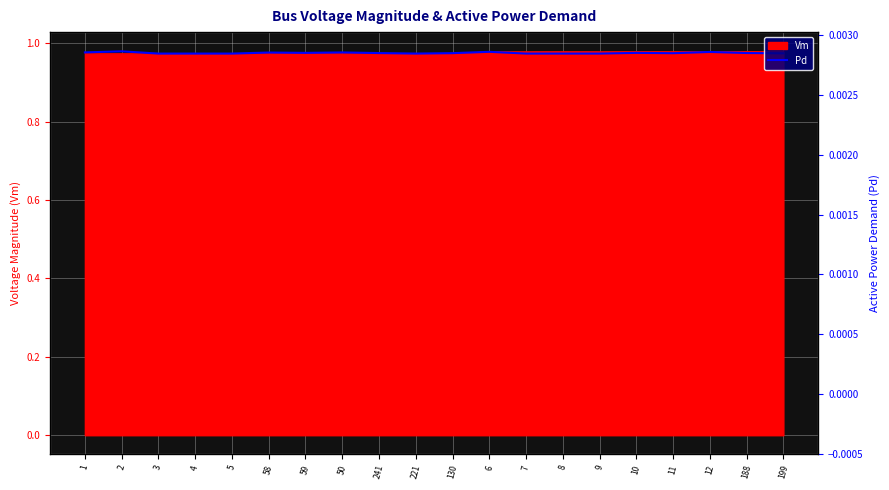

How many points are higher than both their immediate neighbors (excluding endpoints)?

6